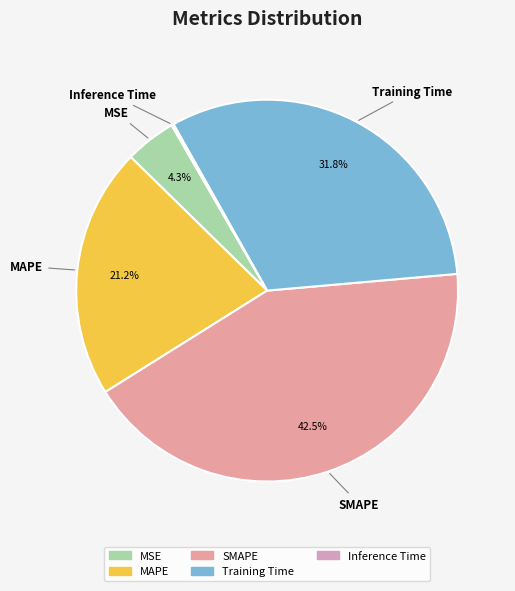

True or false: Training Time accounts for 32% of the total.

True